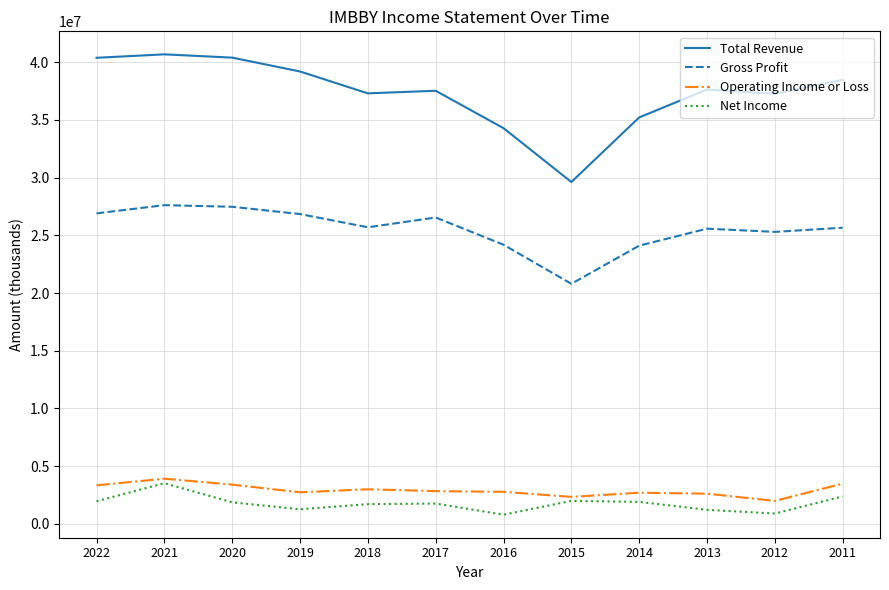

In Total Revenue, how many points are higher than both neighbors (excluding endpoints)?

3